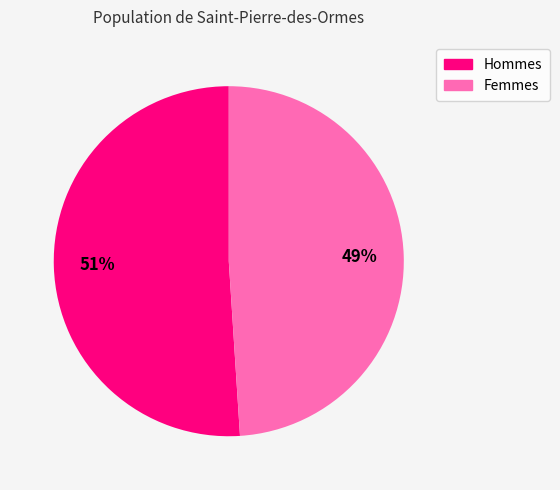

To the nearest percent, what is the difference between the largest and smallest slice percentages?

2%